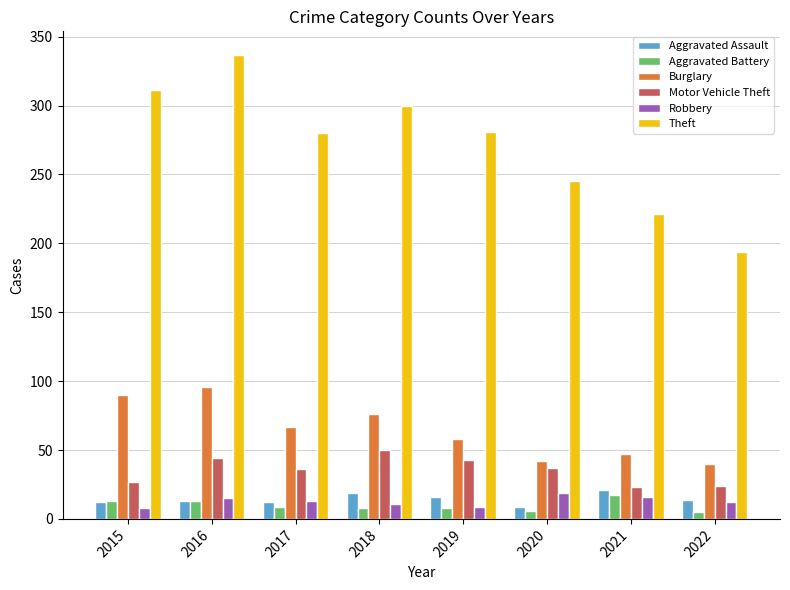

What is the total value across all series at 2015?

461